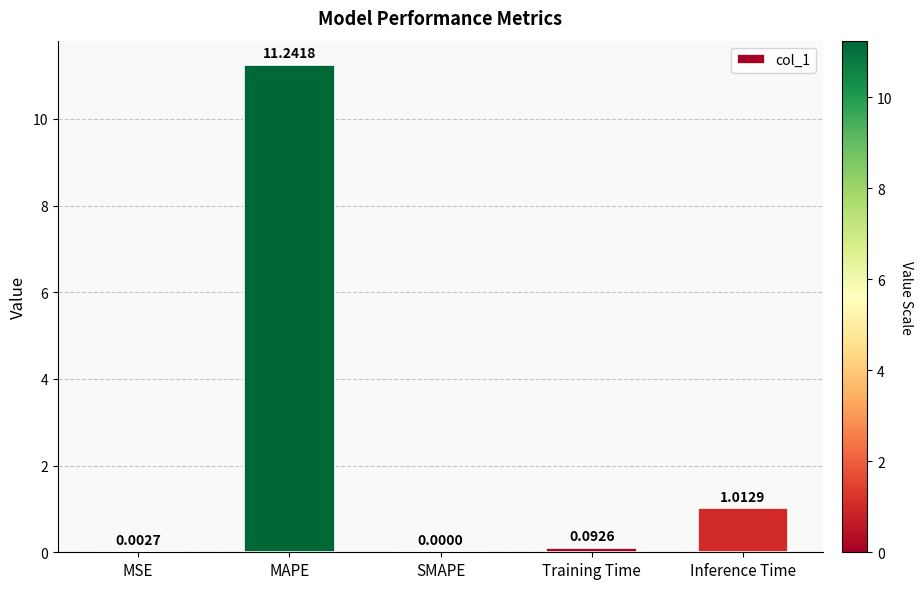

Where is the data nearest to the value 5?

Inference Time